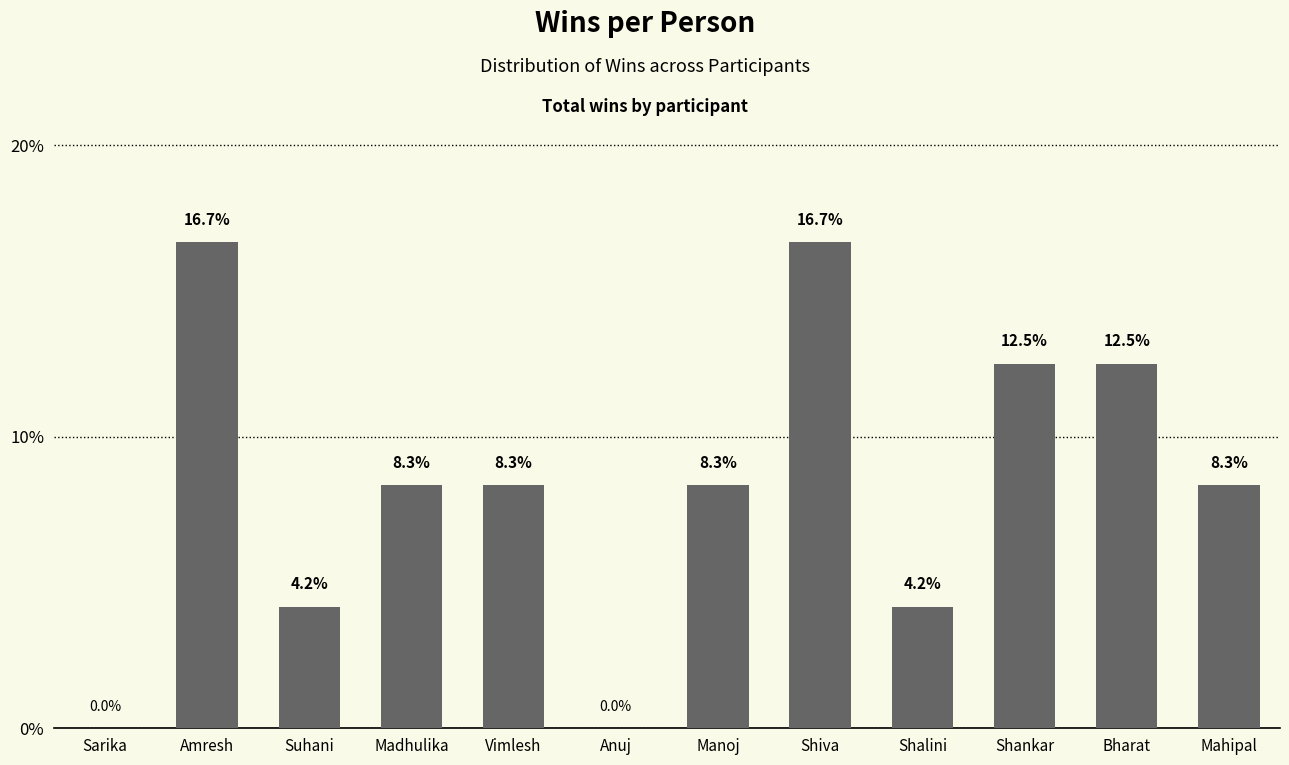

What is the sum of all values?

100.0